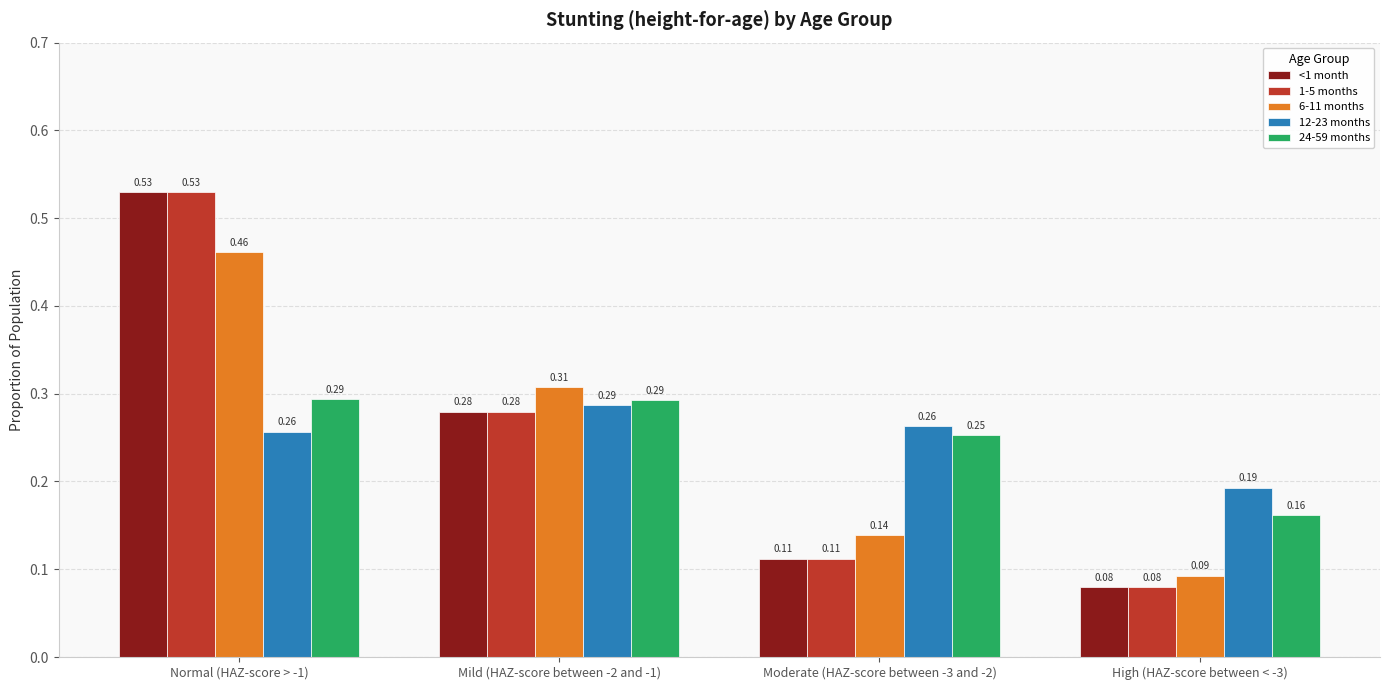

How many data points does each series have?

4